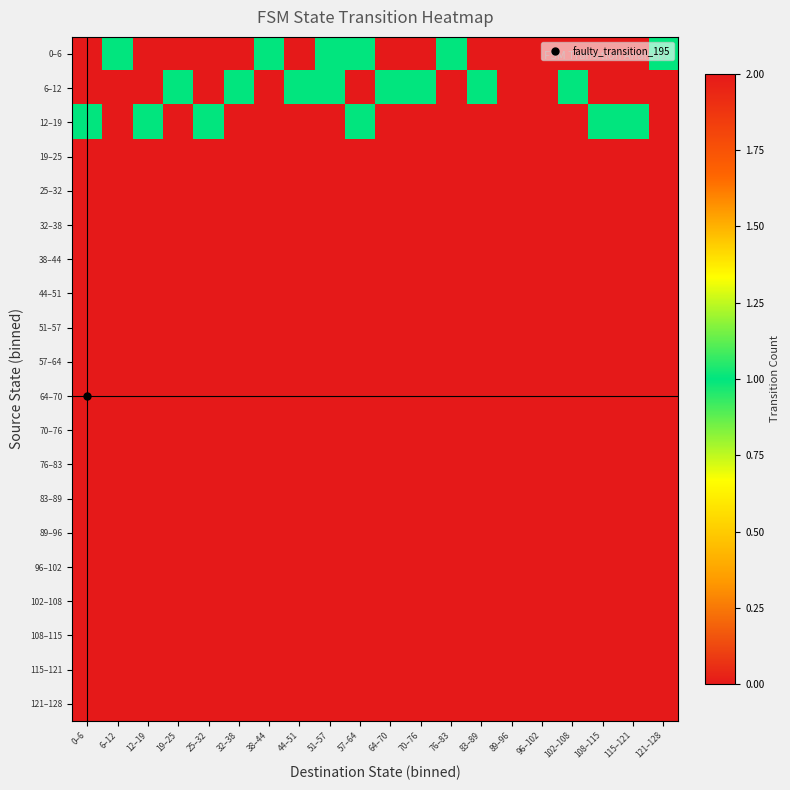

At 70–76, list the series in order from smallest to largest.

12–19, 19–25, 25–32, 32–38, 38–44, 44–51, 51–57, 57–64, 64–70, 70–76, 76–83, 83–89, 89–96, 96–102, 102–108, 108–115, 115–121, 121–128, 6–12, 0–6